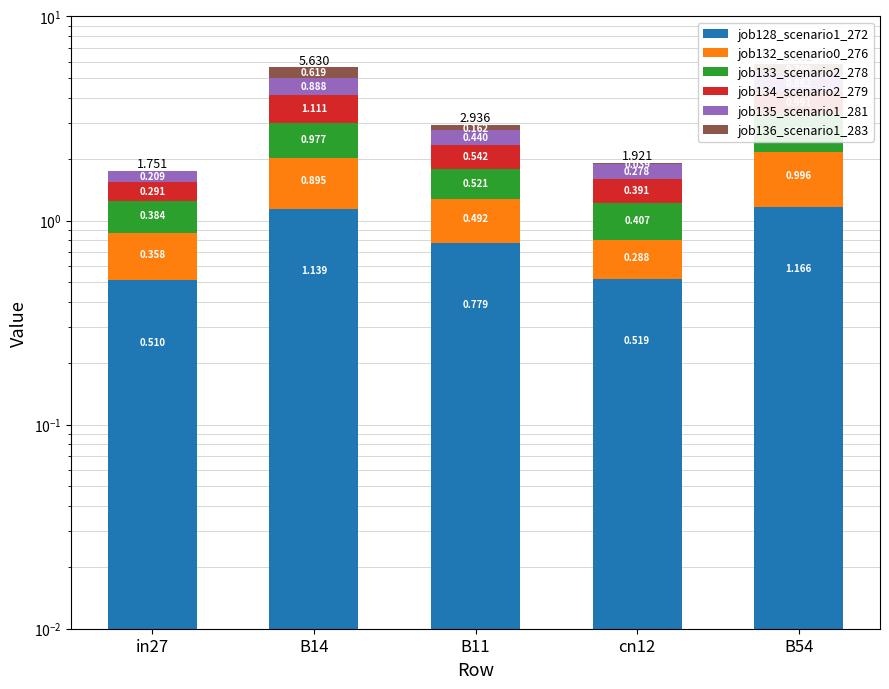

What is the total value across all series at B11?

2.9